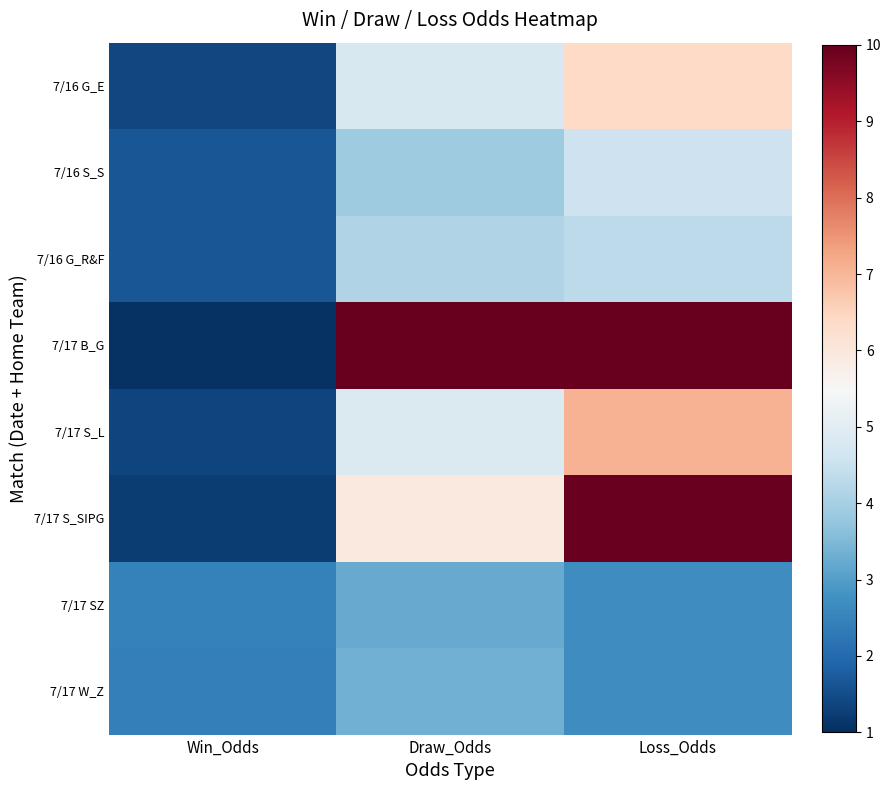

Reading right to left, list all the values displayed in this chart.

7/16 G_E: Loss_Odds=6.4	Draw_Odds=4.8	Win_Odds=1.4
7/16 S_S: Loss_Odds=4.6	Draw_Odds=3.9	Win_Odds=1.6
7/16 G_R&F: Loss_Odds=4.3	Draw_Odds=4.2	Win_Odds=1.6
7/17 B_G: Loss_Odds=28.1	Draw_Odds=10.2	Win_Odds=1.1
7/17 S_L: Loss_Odds=7.1	Draw_Odds=4.9	Win_Odds=1.4
7/17 S_SIPG: Loss_Odds=9.9	Draw_Odds=5.9	Win_Odds=1.2
7/17 SZ: Loss_Odds=2.7	Draw_Odds=3.2	Win_Odds=2.5
7/17 W_Z: Loss_Odds=2.7	Draw_Odds=3.3	Win_Odds=2.4